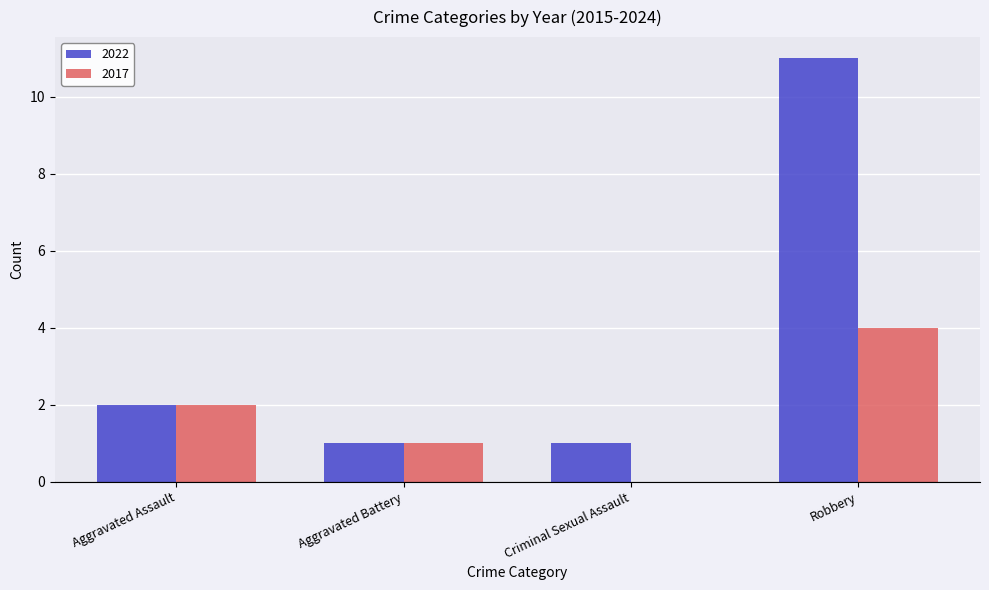

Reading right to left, transcribe all the data shown in this chart.

2022: Robbery=11	Criminal Sexual Assault=1	Aggravated Battery=1	Aggravated Assault=2
2017: Robbery=4	Criminal Sexual Assault=0	Aggravated Battery=1	Aggravated Assault=2